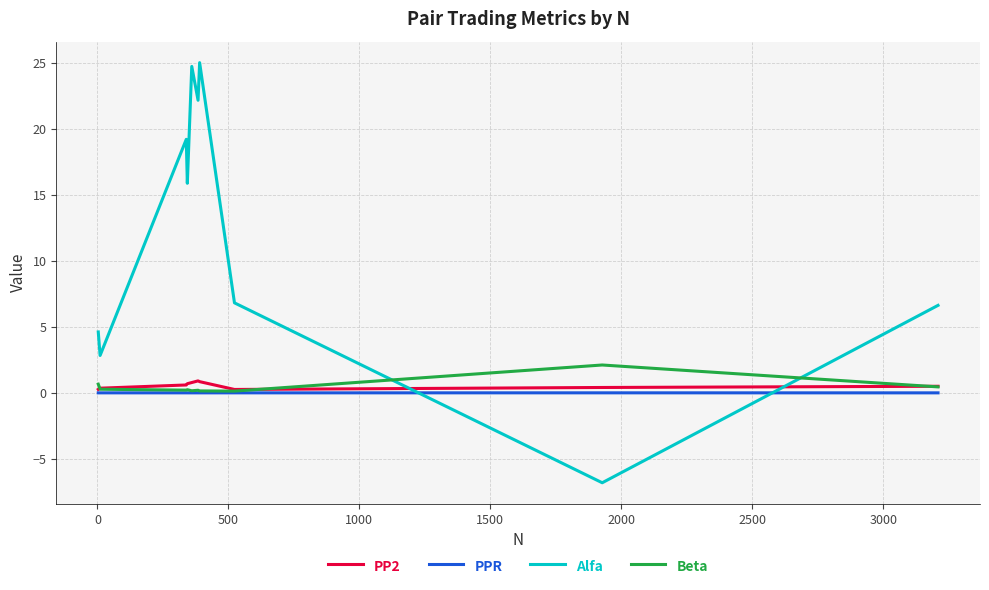

In Beta, how many points are lower than both neighbors (excluding endpoints)?

3